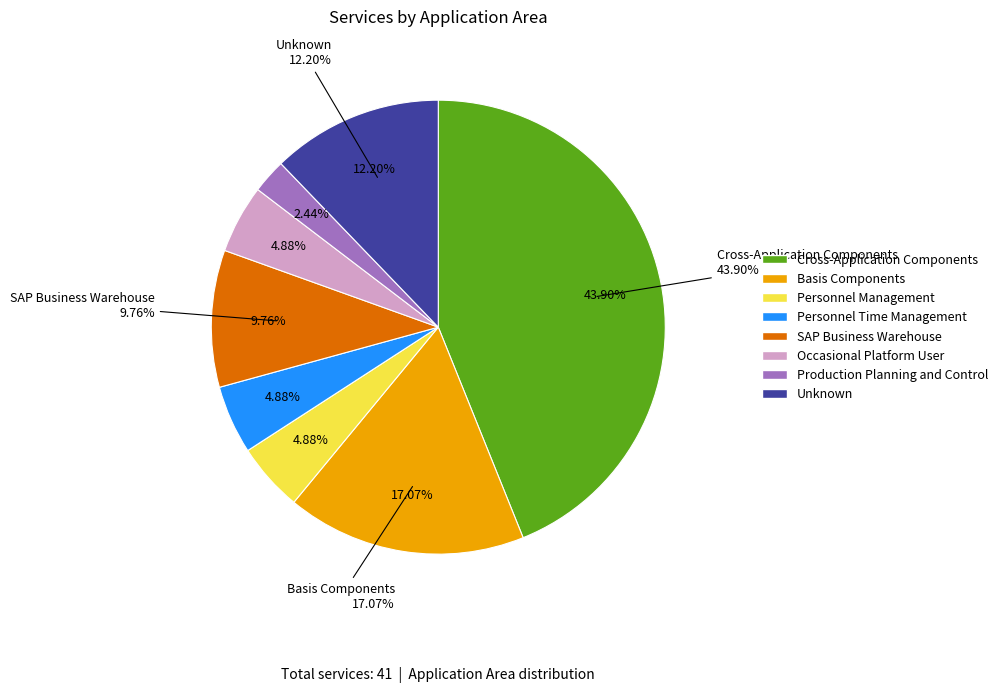

Count the number of slices in the pie.

8